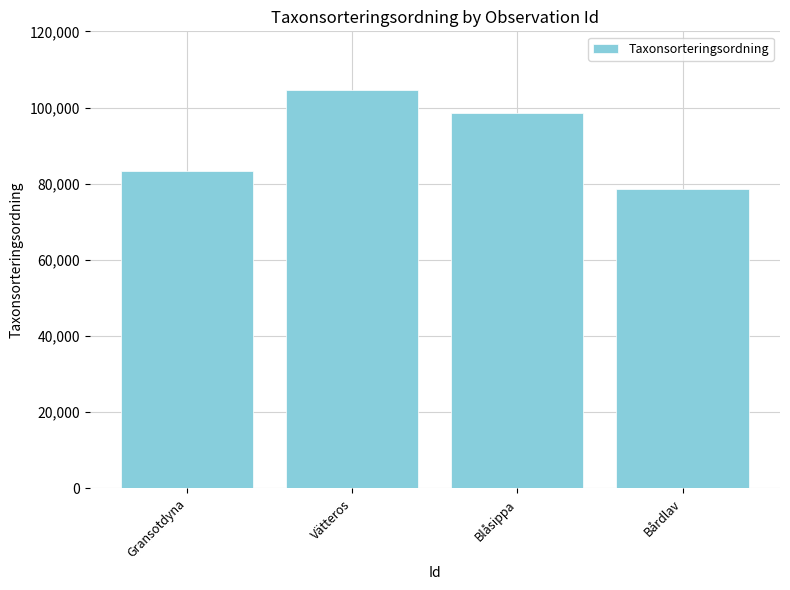

Reading left to right, list all the values displayed in this chart.

Gransotdyna=83354	Vätteros=104490	Blåsippa=98520	Bårdlav=78602